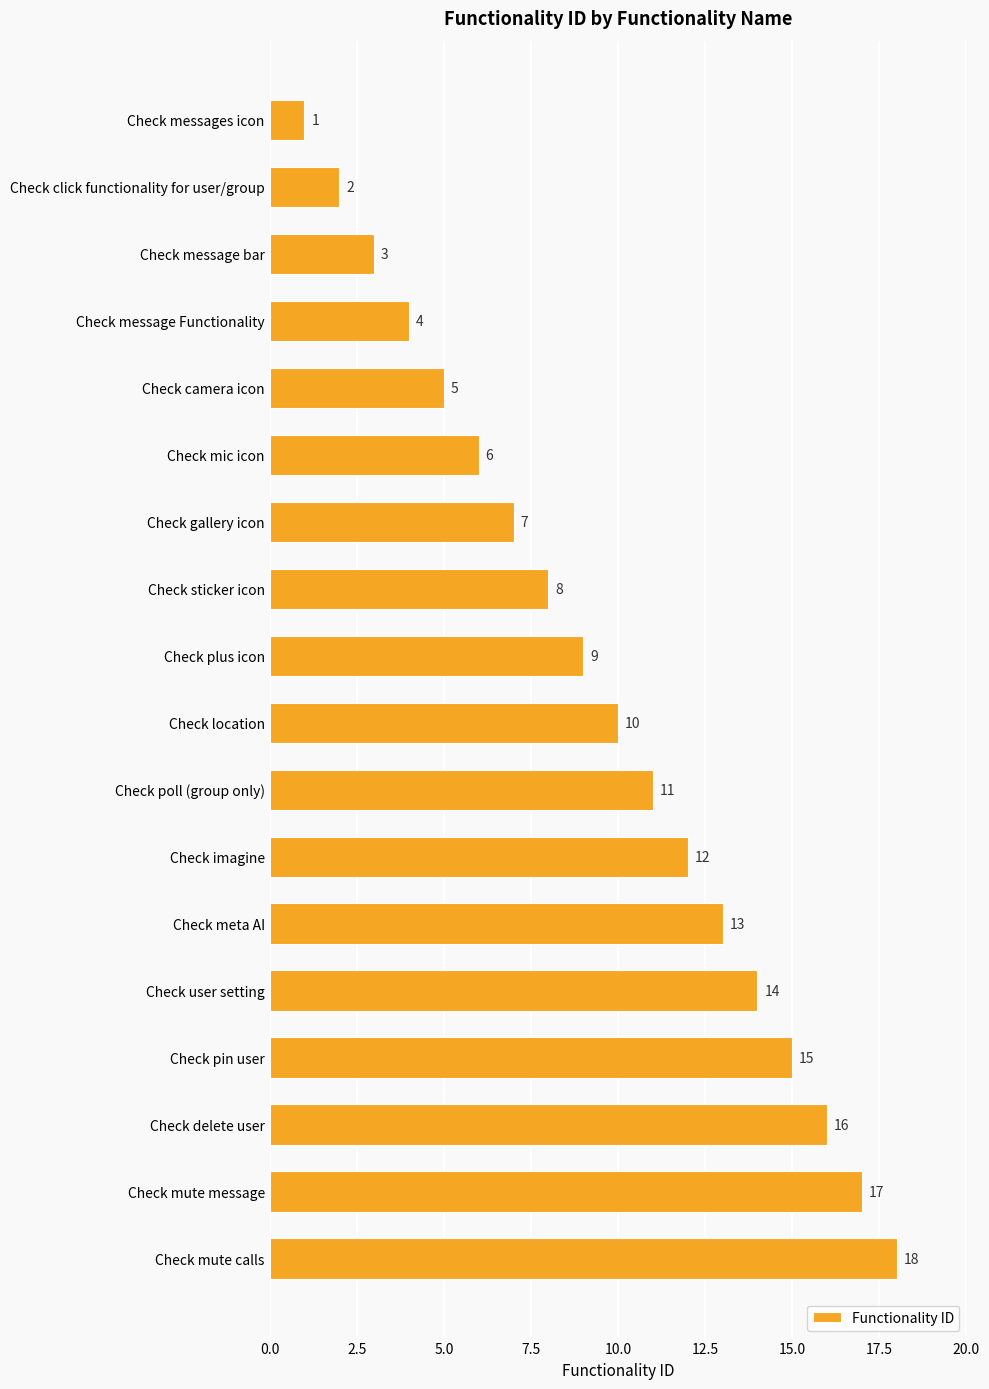

Rank the categories by value from highest to lowest.

Check mute calls, Check mute message, Check delete user, Check pin user, Check user setting, Check meta AI, Check imagine, Check poll (group only), Check location, Check plus icon, Check sticker icon, Check gallery icon, Check mic icon, Check camera icon, Check message Functionality, Check message bar, Check click functionality for user/group, Check messages icon